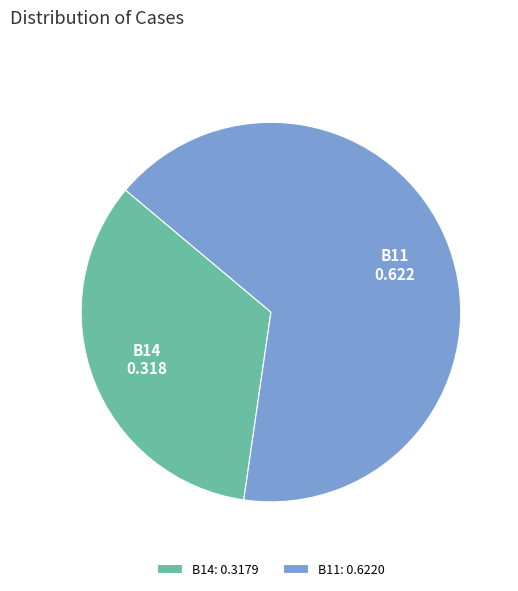

Is it true that B11: 0.6220 is 77% of the pie?

False